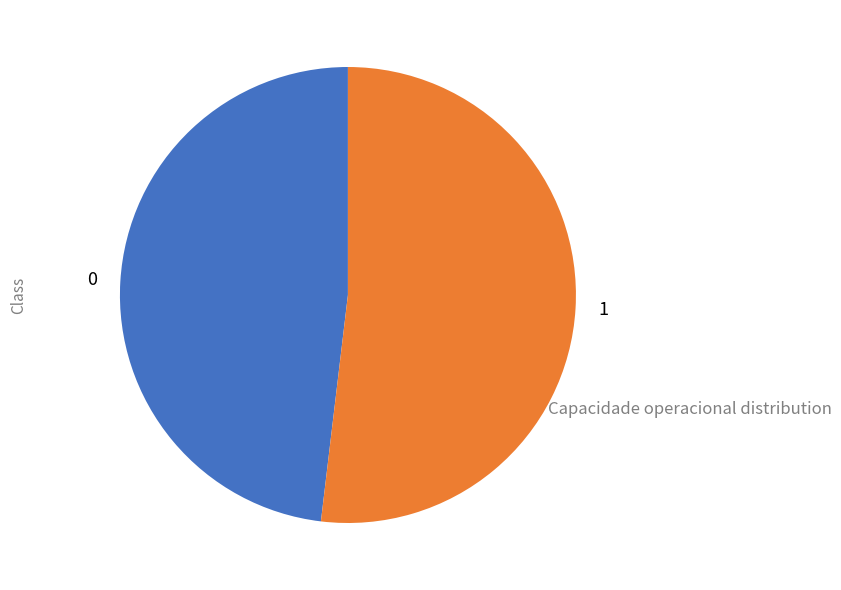

Between 0 and 1, which is larger?

1